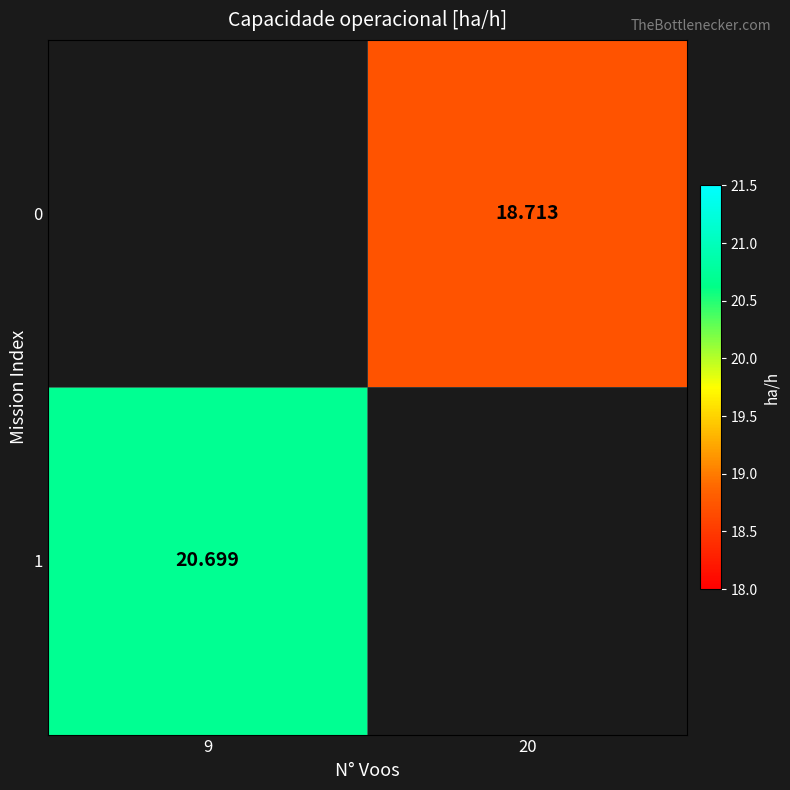

Is the value of 0 at 20 greater than the value of 1 at 9?

No